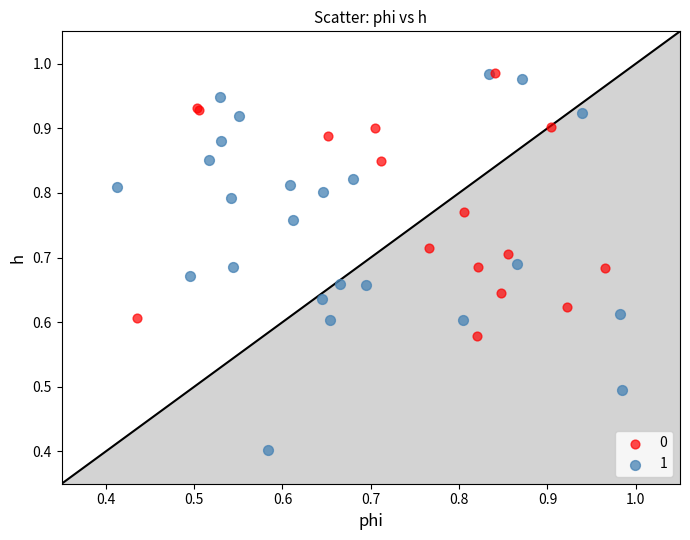

Which series has the largest Y range (max minus min)?

1